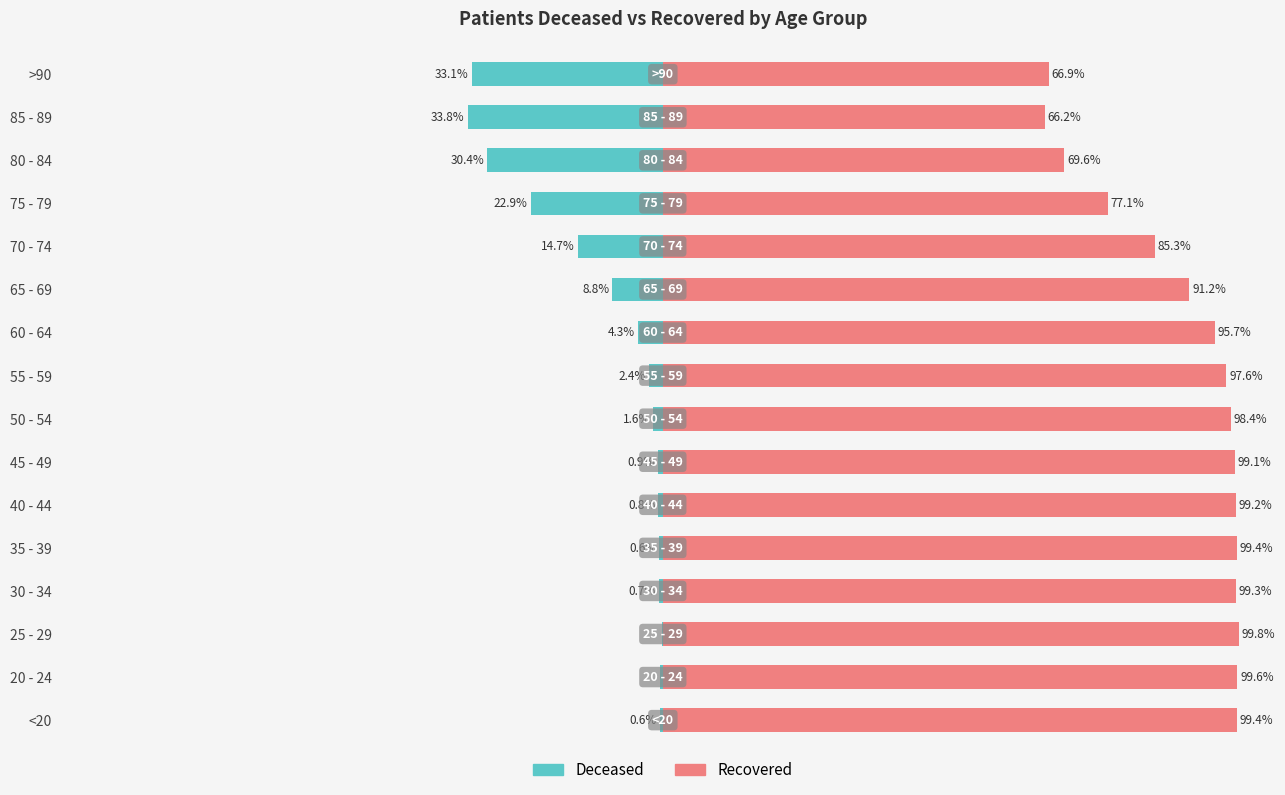

List the series in order of their peak value, highest first.

patients_recovered, patients_deceased